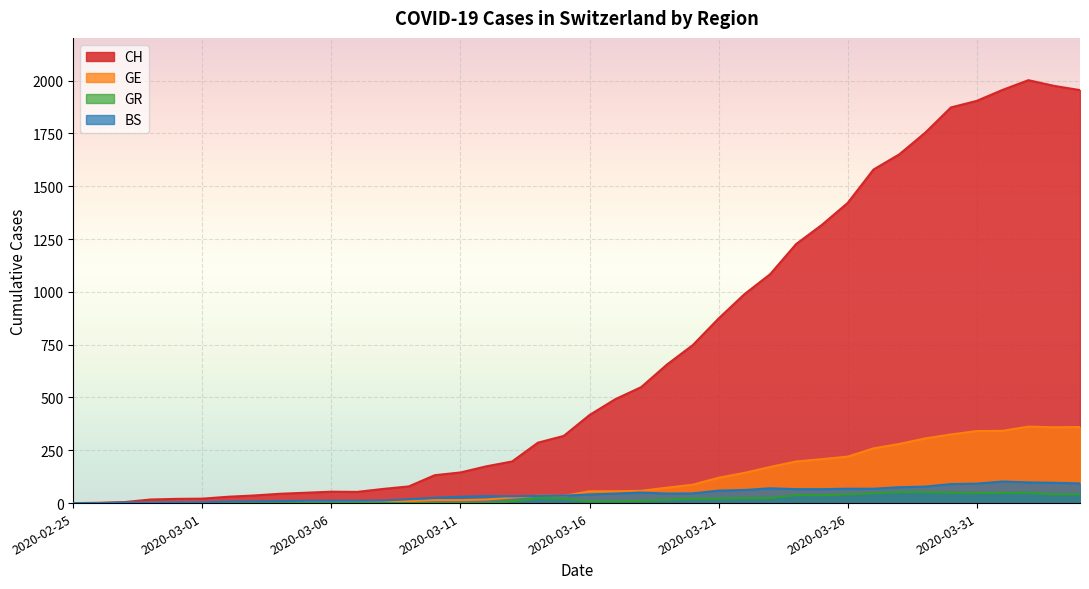

The value of GE at 2020-03-08 is 9. True or false?

True